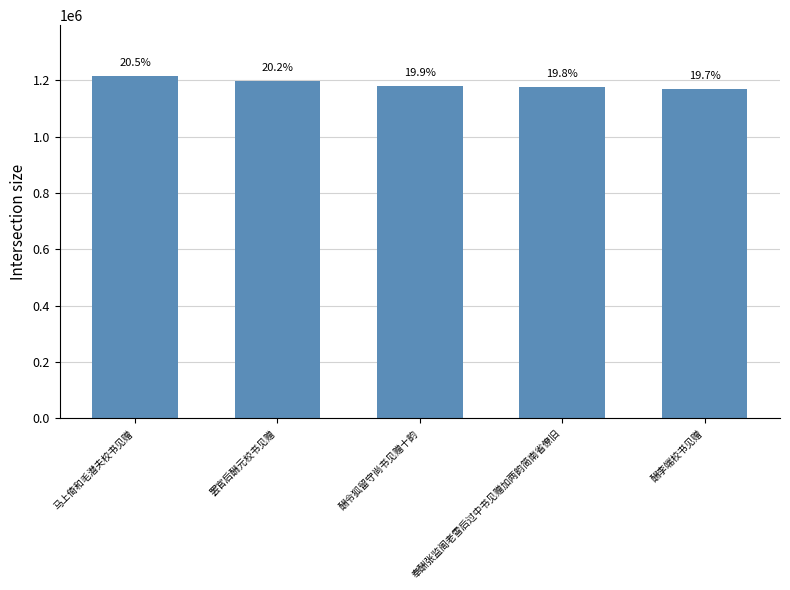

Where does the data first go above 1177540?

马上倚和毛潜夫校书见赠